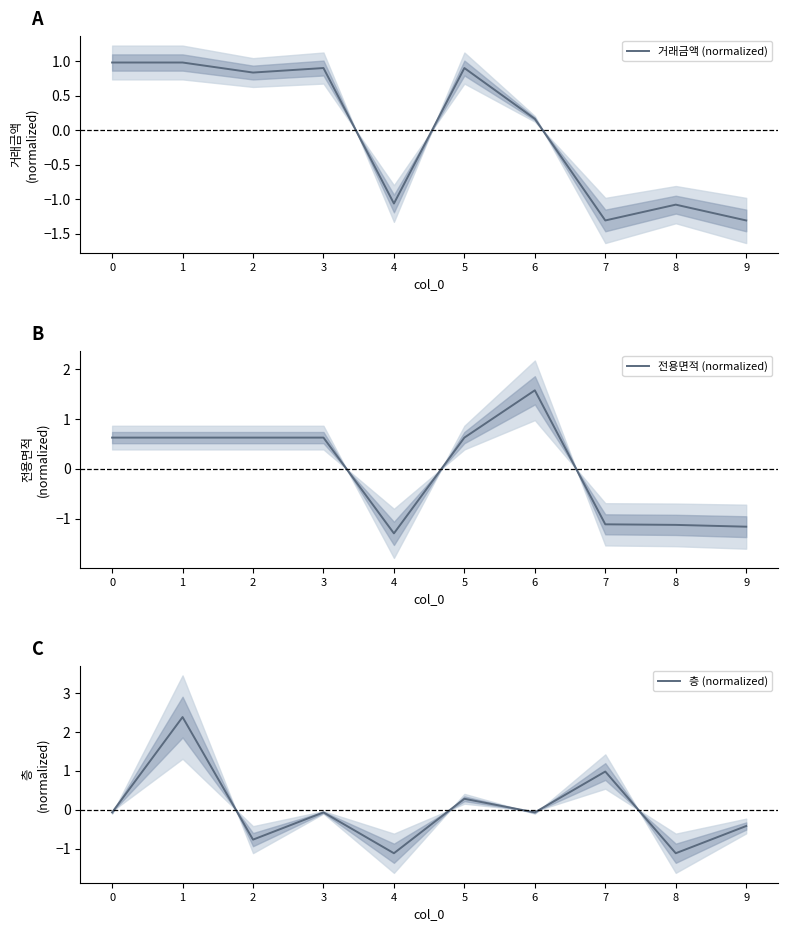

What is the value of the 층 (normalized) point at the 1st from the left?

-0.1